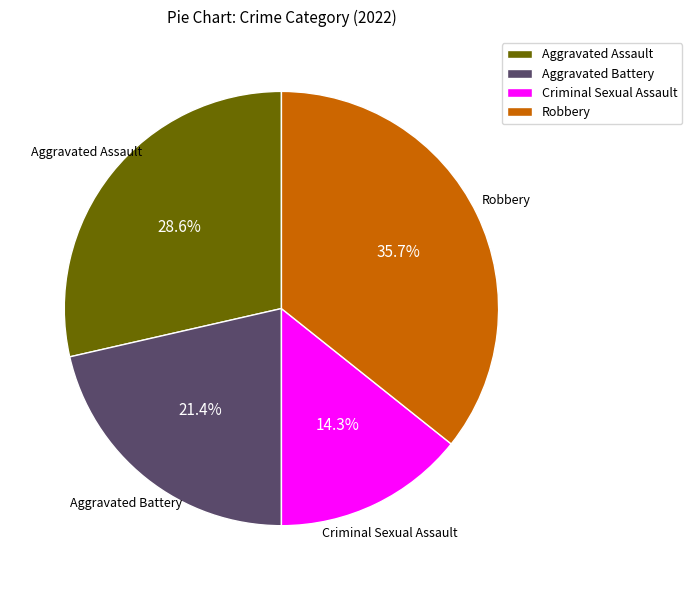

To the nearest percent, what is the combined percentage of Aggravated Assault and Robbery?

64%